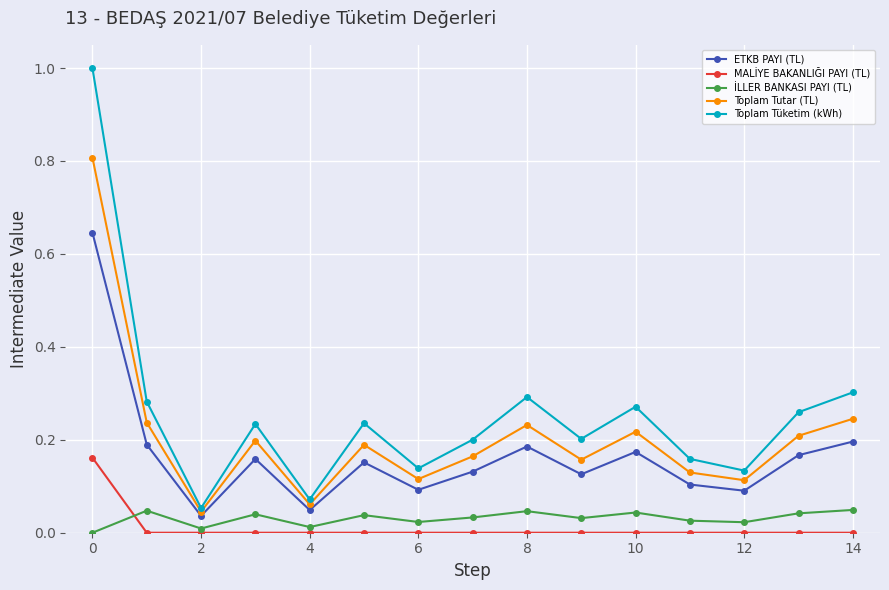

True or false: ETKB PAYI (TL) and Toplam Tutar (TL) cross at least once.

False